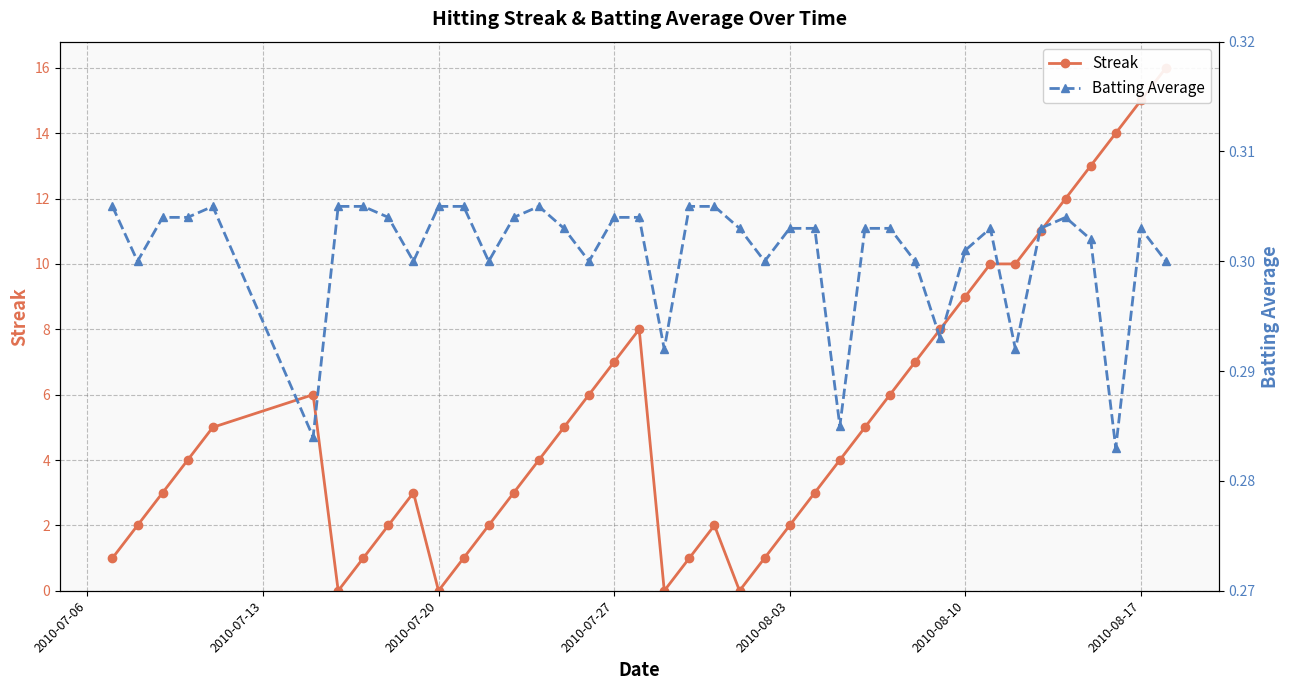

Which series has the largest total across all categories?

Streak